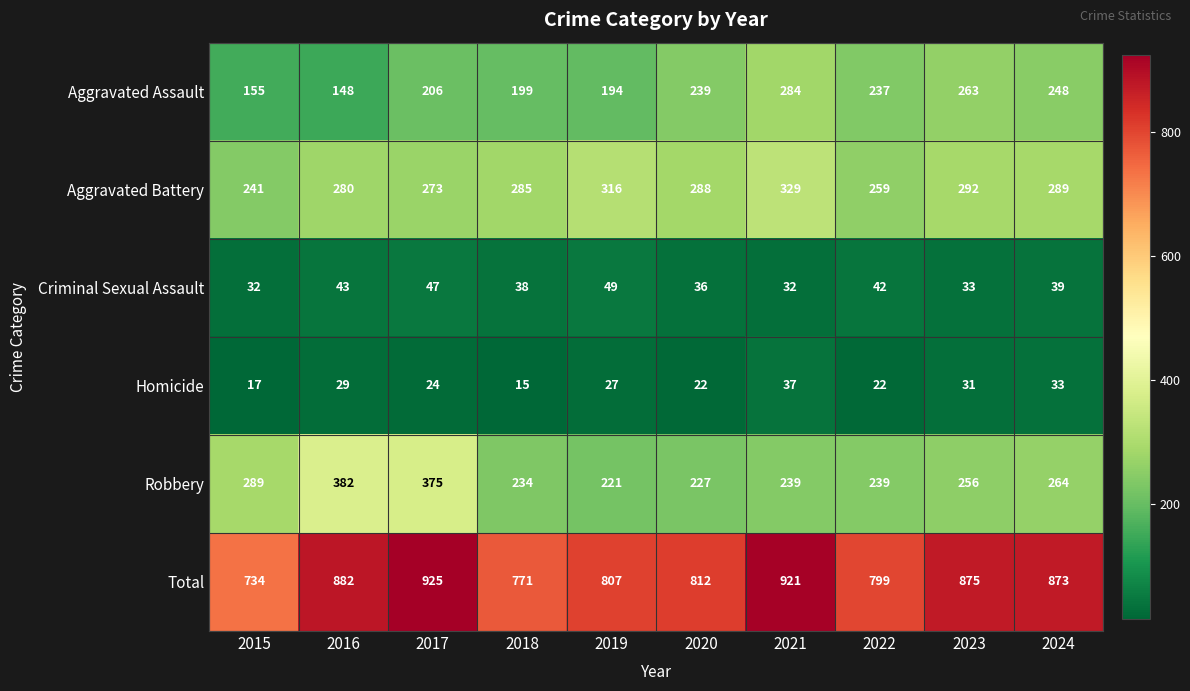

True or false: Robbery has a value of 397 at 2019.

False